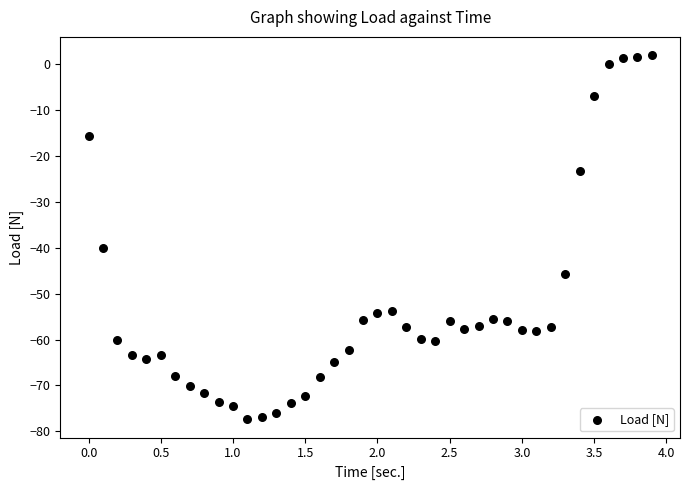

What Y value in the scatter plot is closest to -37?

-40.0